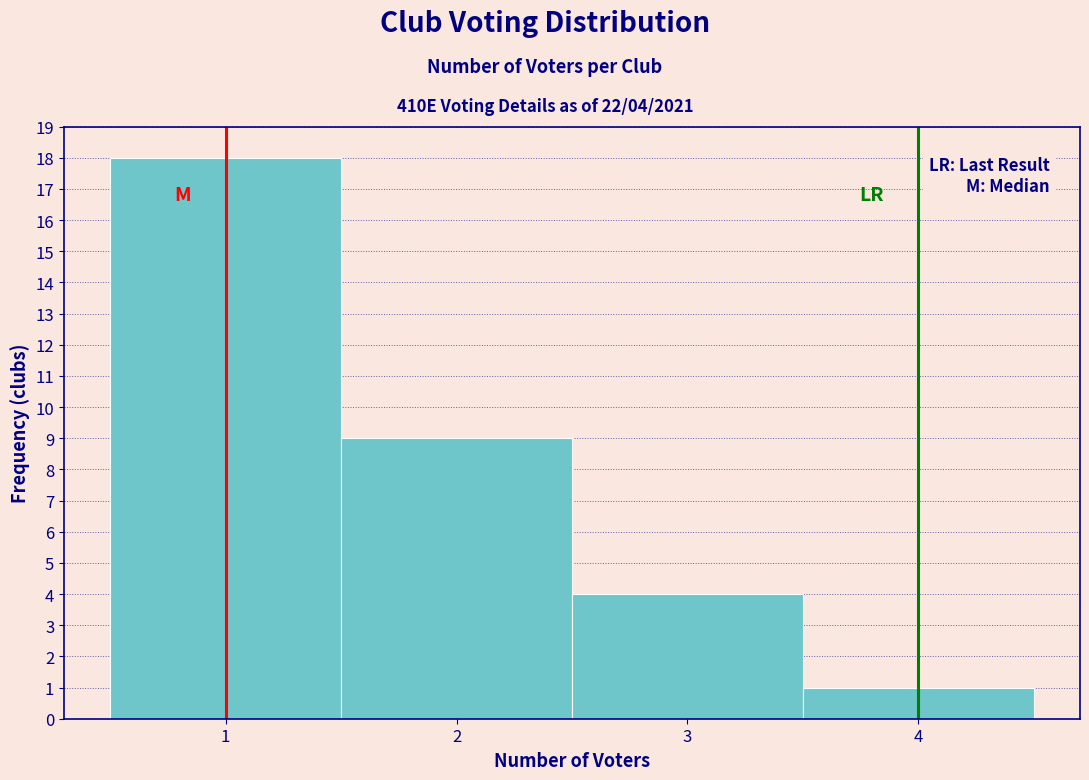

Over which range of the x-axis is the bar tallest?

0.5 to 1.5